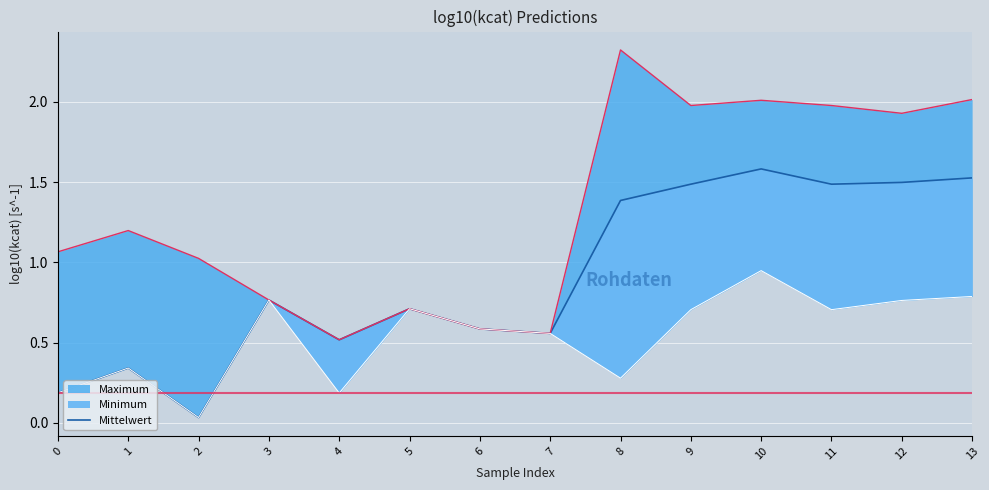

Which has a higher value, 0 or 8?

8